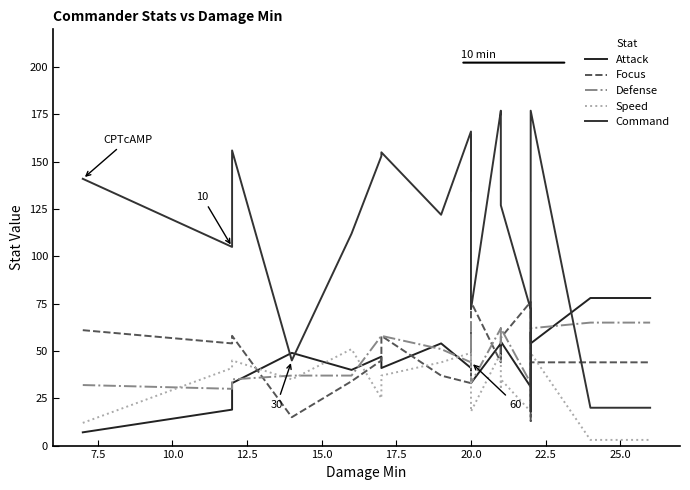

The Attack series shows 25 at 18. True or false?

False